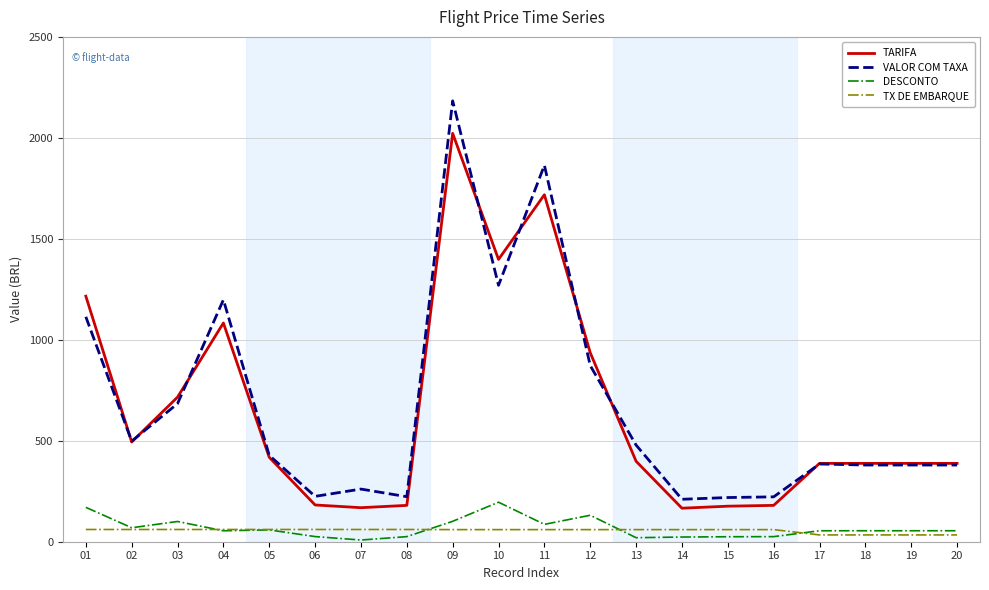

Is this an area chart (filled region under the line)?

No